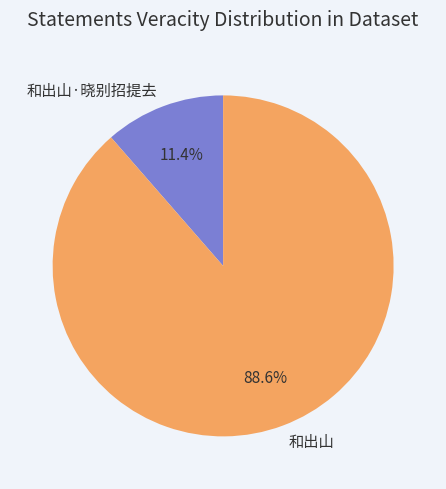

To the nearest percent, what is the difference between the 和出山 and 和出山·晓别招提去 slice percentages?

77%